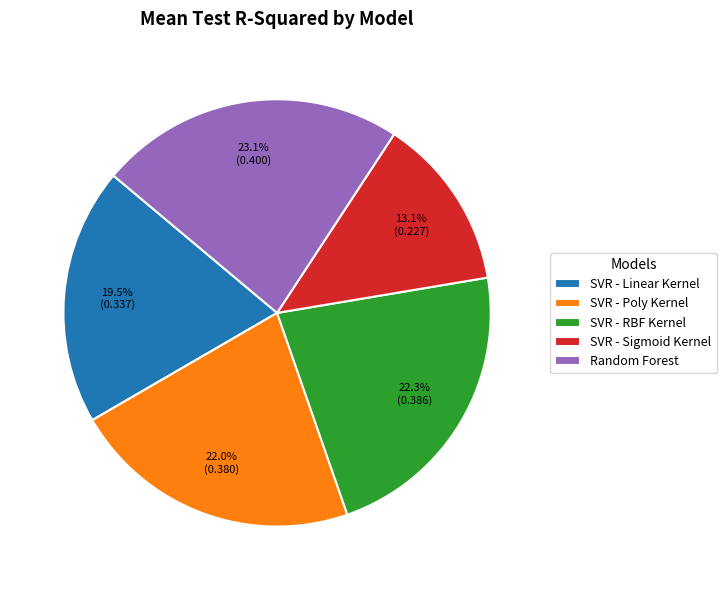

What portion of the pie excludes Random Forest?

76.9%